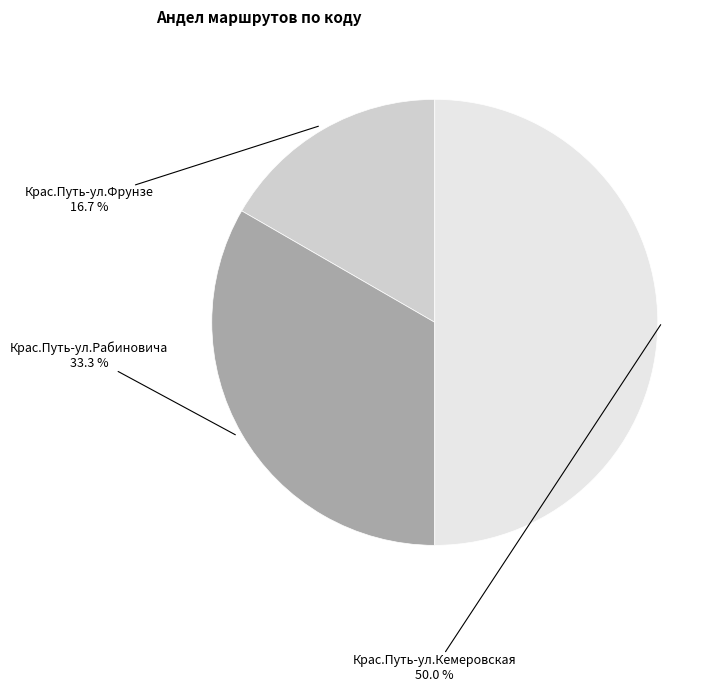

How many slices are in this pie chart?

3